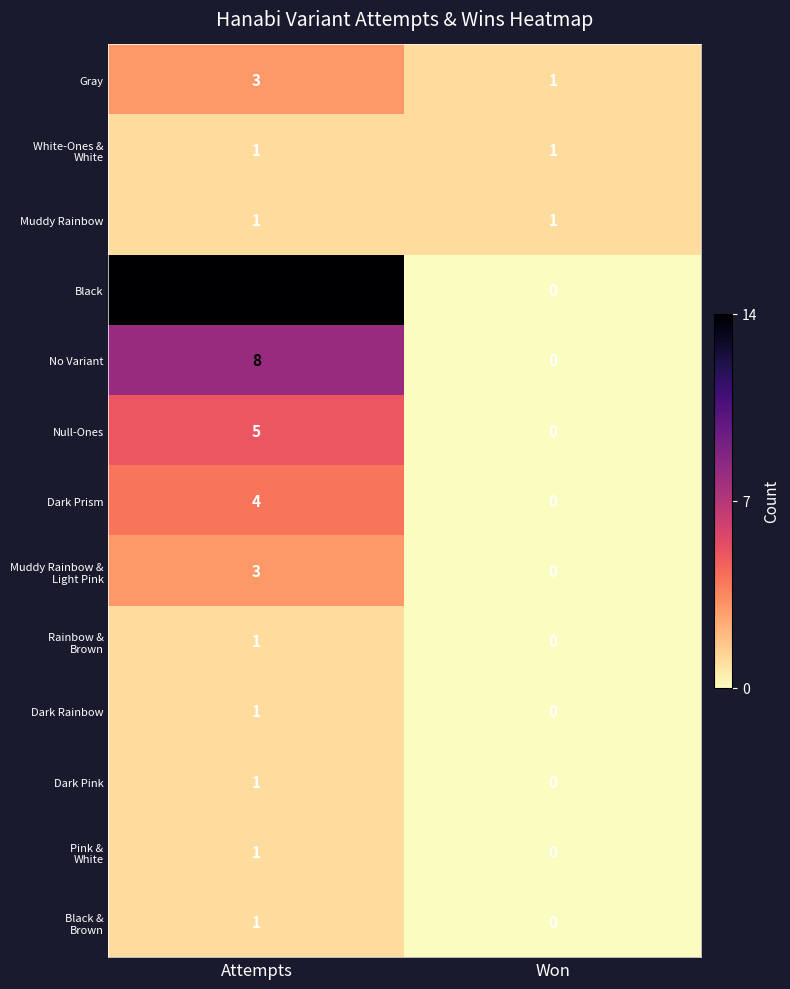

Between Attempts and Won, which series saw the biggest shift?

Black